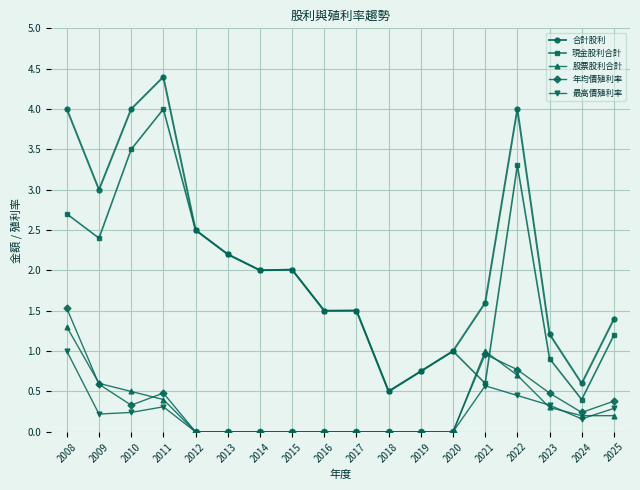

True or false: 合計股利 has a value of 1.1 at 2012.

False